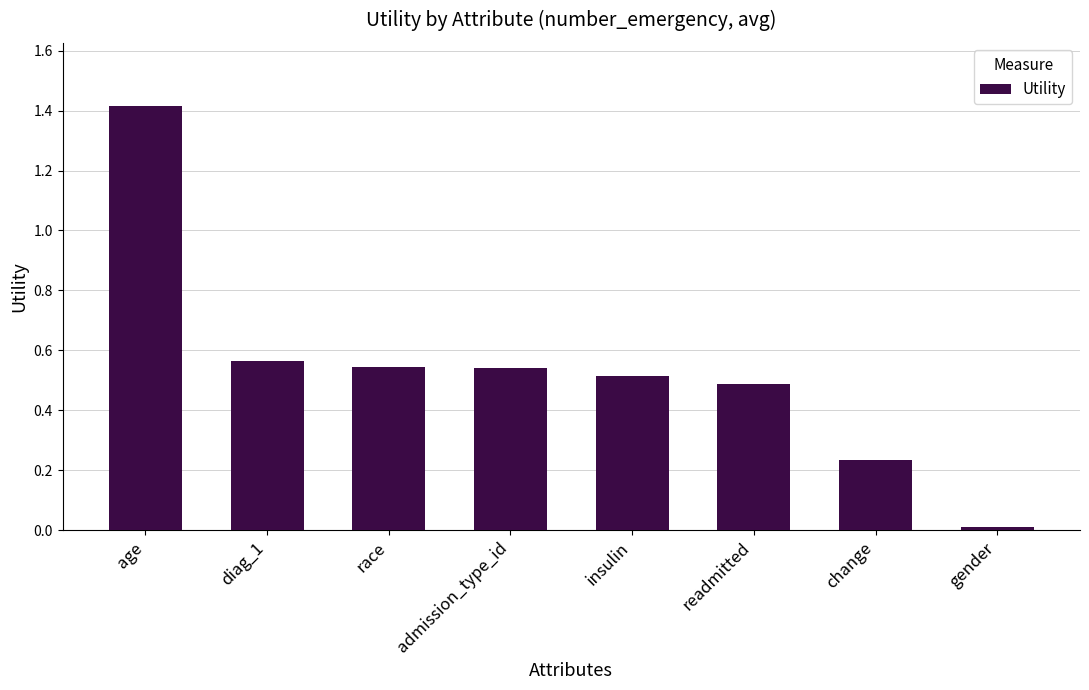

What is the difference between the maximum and second lowest values?

1.2